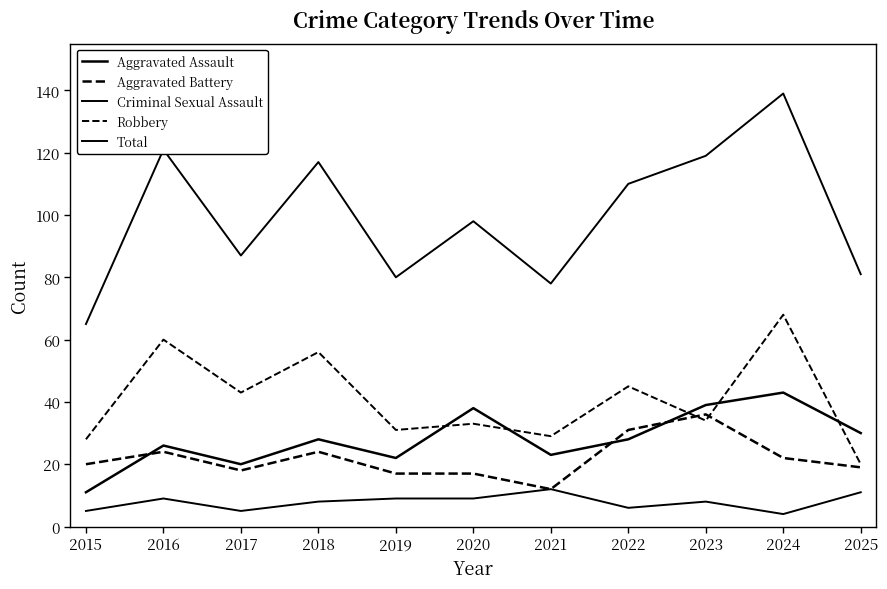

What is the difference between the maximum and minimum values in the Aggravated Battery series?

24